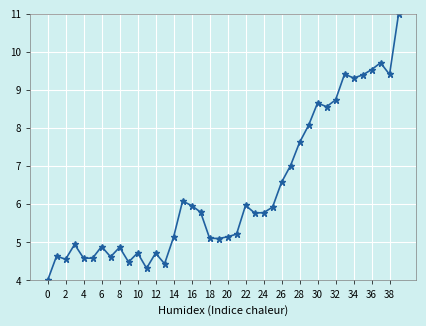

How many values are below 5?

14